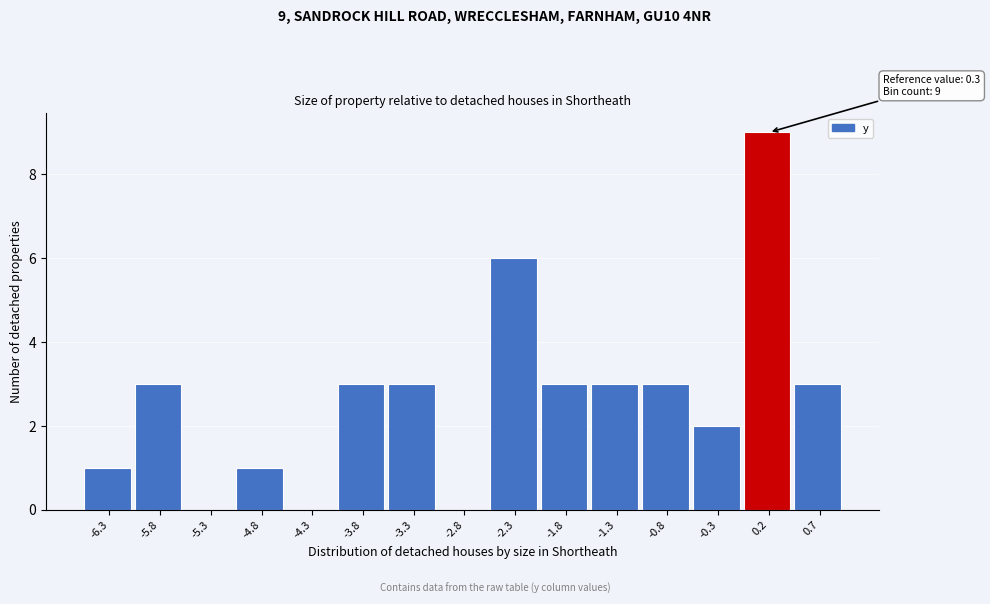

Over which range of the x-axis is the bar tallest?

-0.1 to 0.4